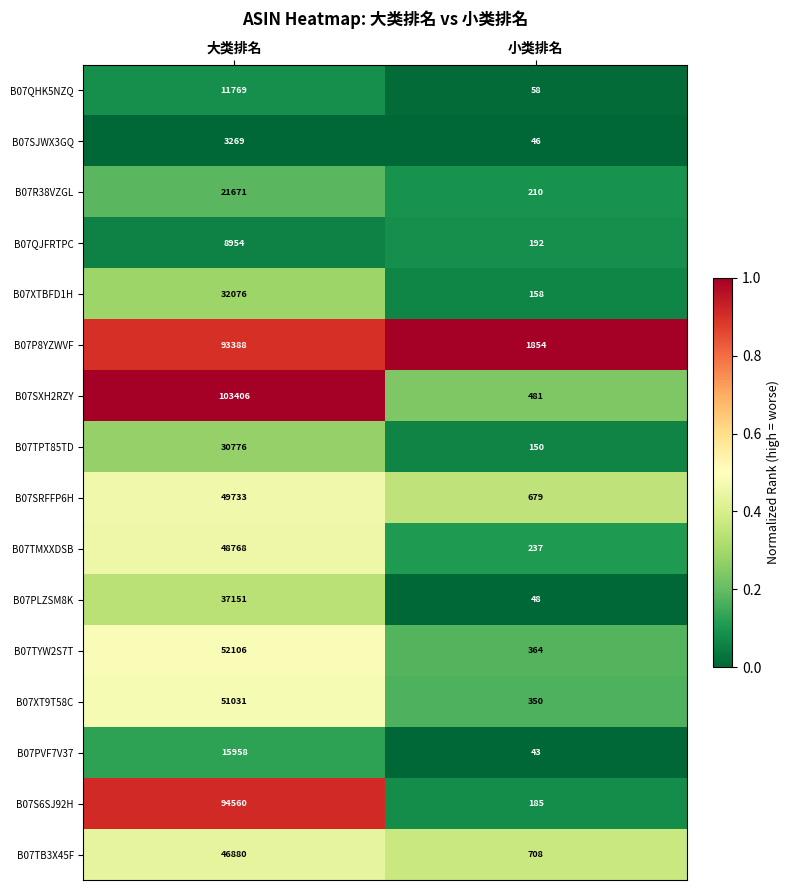

What is the spread (max minus min) of values at 小类排名?

1811